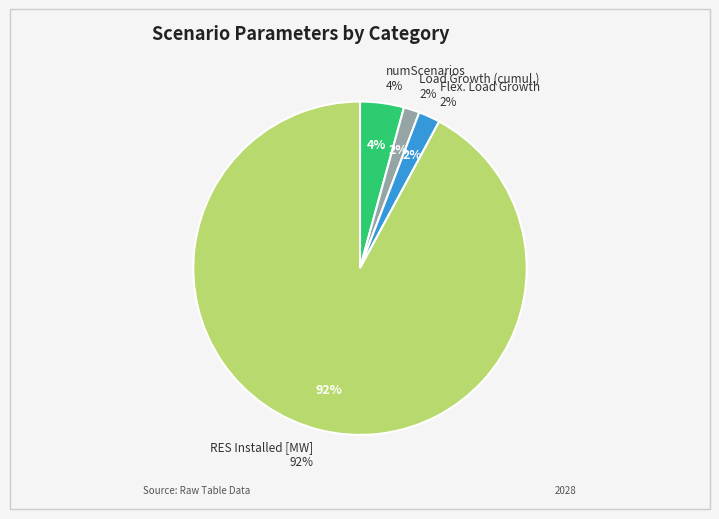

Is it true that Load Growth (cumul.) is 2% of the pie?

True